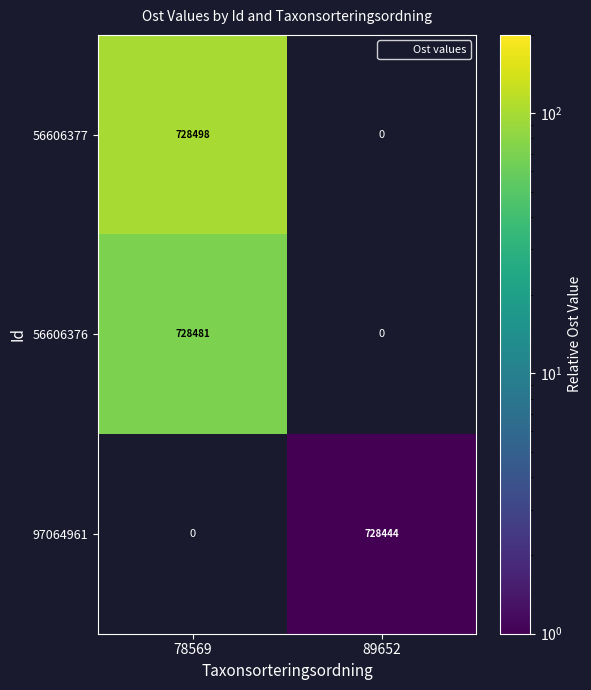

At how many categories does at least one series exceed 67?

1